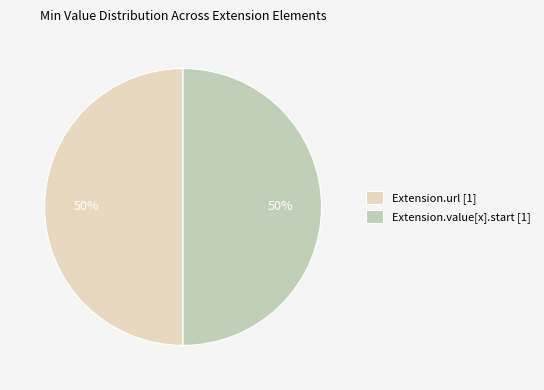

The Extension.url [1] slice represents 64% of the pie. True or false?

False